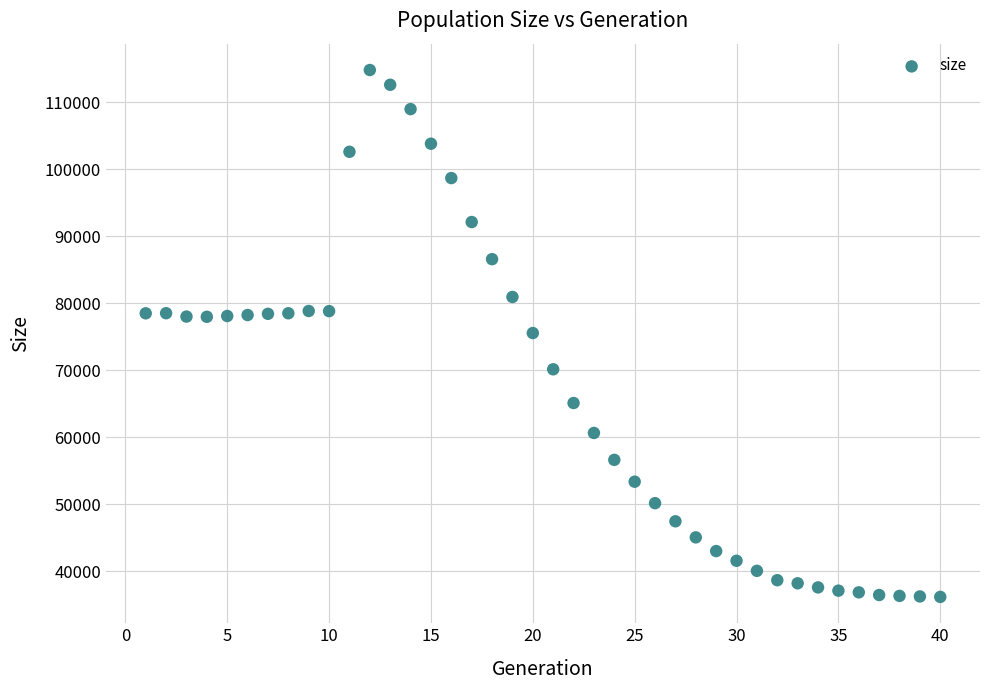

What is the range of X values (max minus min)?

39